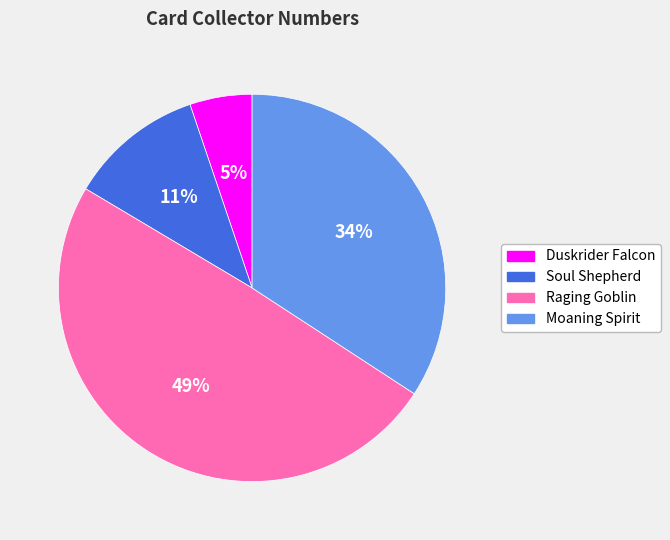

True or false: Duskrider Falcon accounts for 1% of the total.

False